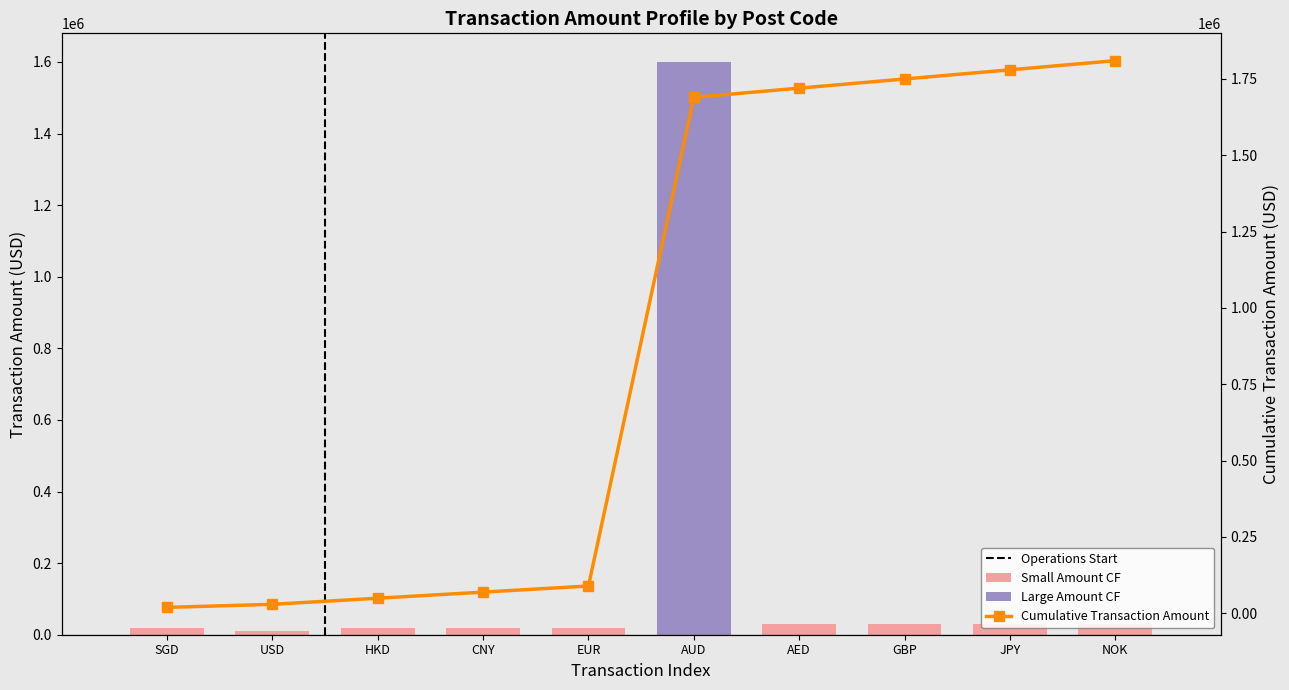

Rank the categories by Transaction Amount value from lowest to highest.

USD, SGD, HKD, CNY, EUR, GBP, JPY, NOK, AED, AUD